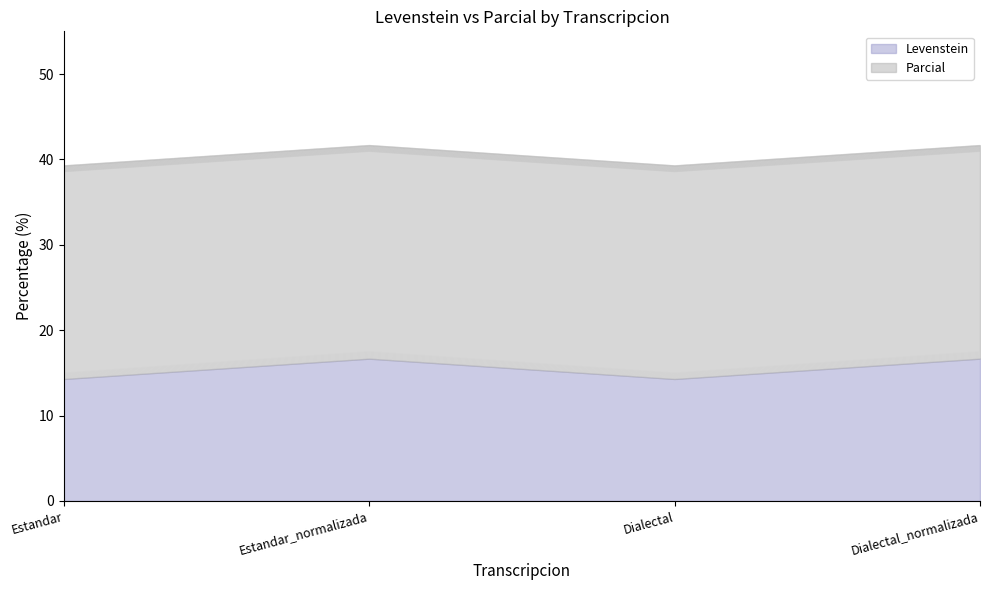

How many points are higher than both their immediate neighbors (excluding endpoints)?

1